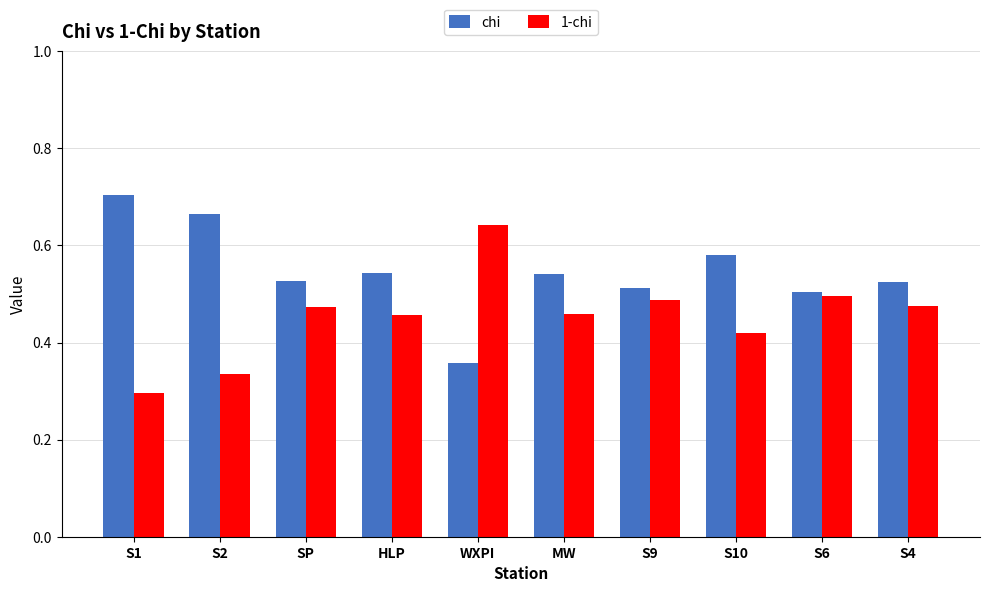

At how many categories does at least one series exceed 0?

10